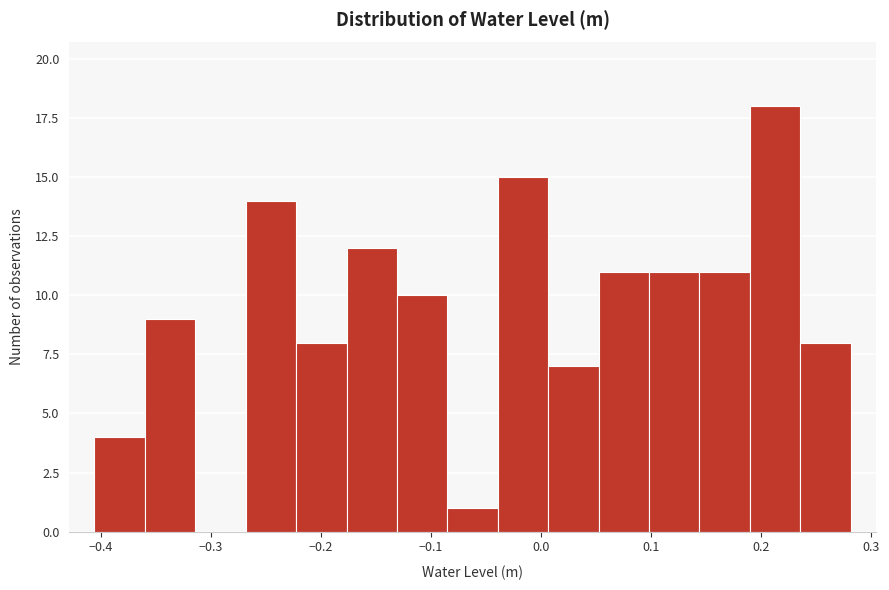

Reading left to right, transcribe this chart: for each bar, give the range it covers on the x-axis and its height. Neither the bar edges nor the heights are printed on the chart, so give them approximately, as read against the axes.

-0.41 to -0.36: 4
-0.36 to -0.31: 9
-0.31 to -0.27: 0
-0.27 to -0.22: 14
-0.22 to -0.18: 8
-0.18 to -0.13: 12
-0.13 to -0.08: 10
-0.08 to -0.04: 1
-0.04 to 0.01: 15
0.01 to 0.05: 7
0.05 to 0.10: 11
0.10 to 0.14: 11
0.14 to 0.19: 11
0.19 to 0.24: 18
0.24 to 0.28: 8